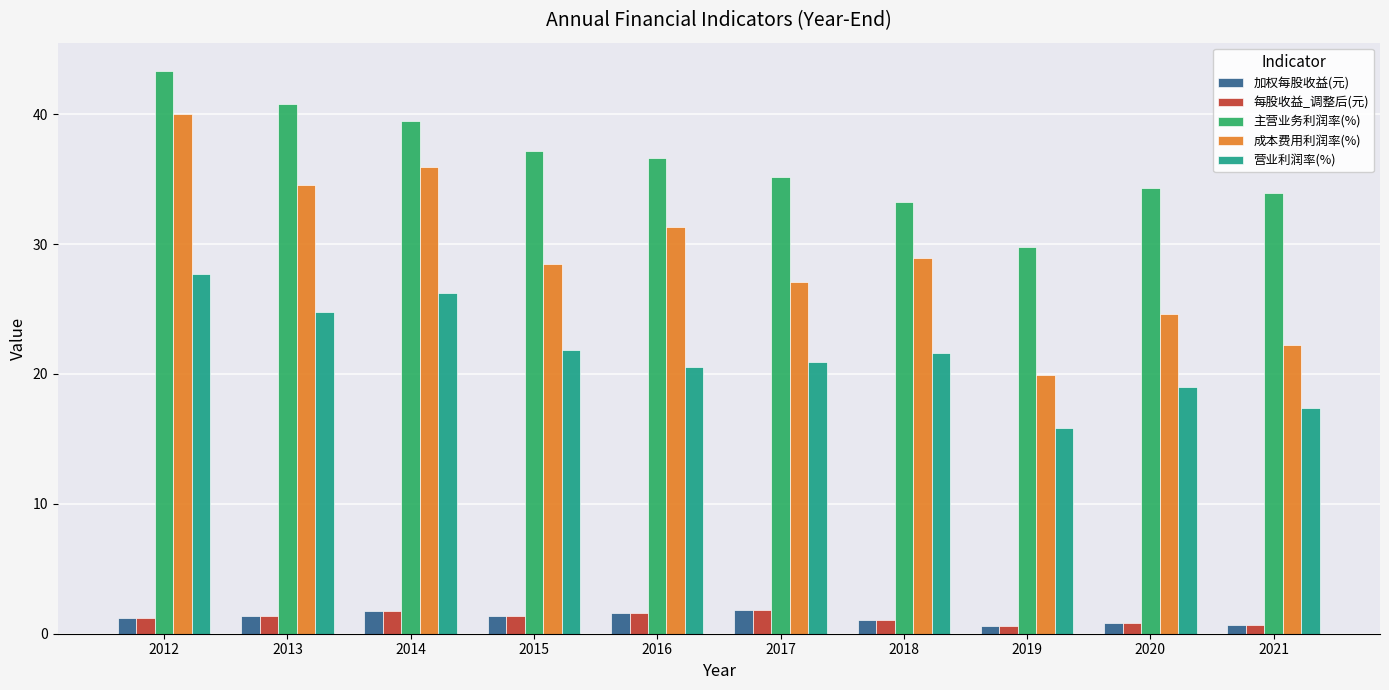

The 成本费用利润率(%) series shows 14.2 at 2016. True or false?

False